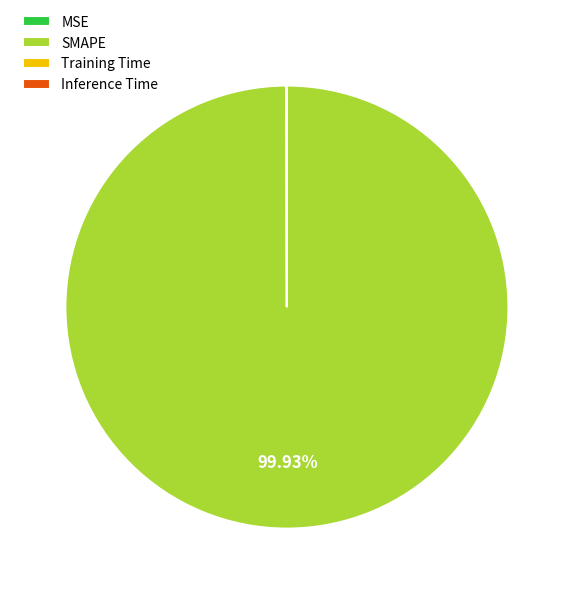

What is the largest slice in the pie chart?

SMAPE